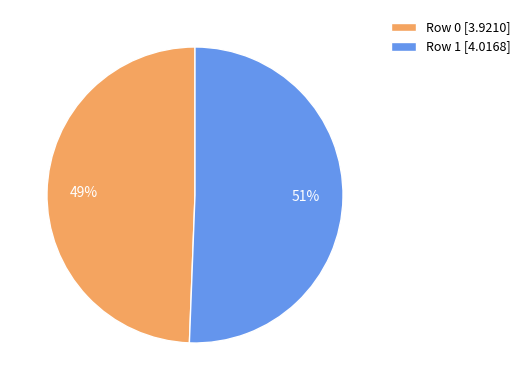

The Row 0 slice represents 49% of the pie. True or false?

True